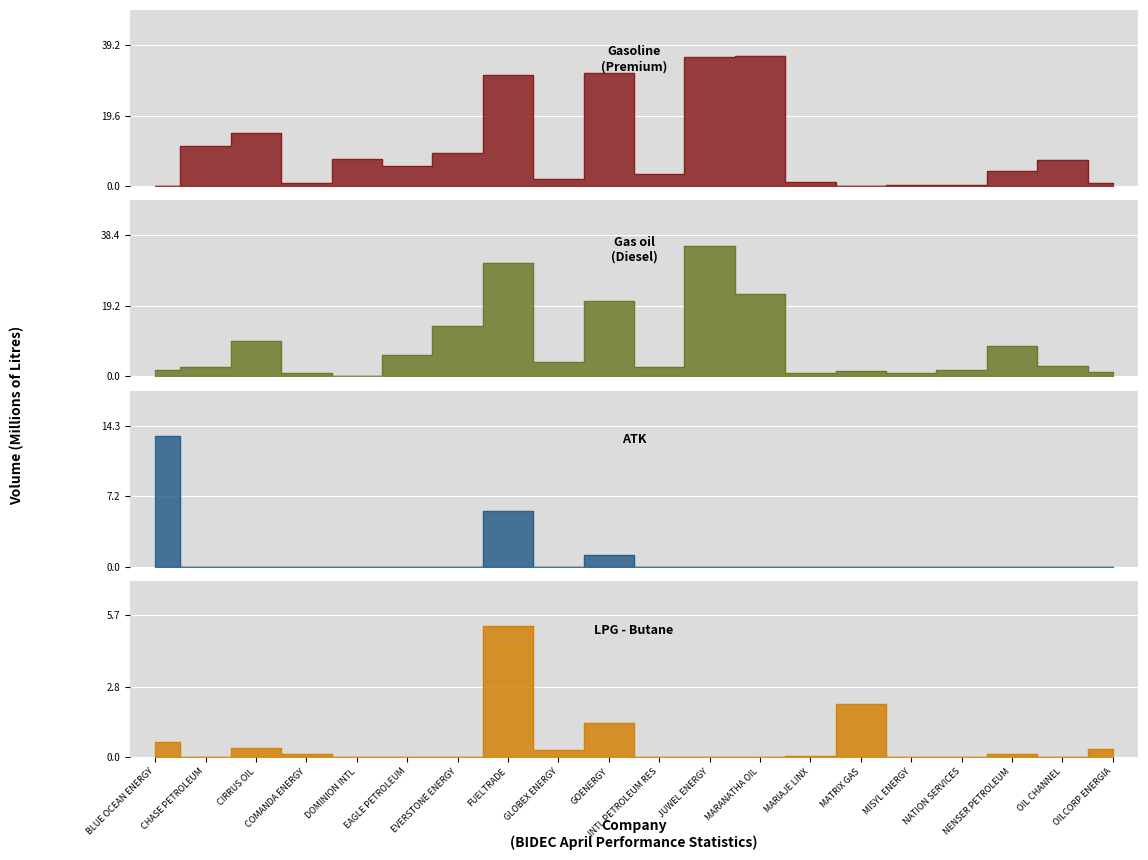

The value of Gasoline (Premium) at MISYL ENERGY is 0.5. True or false?

False